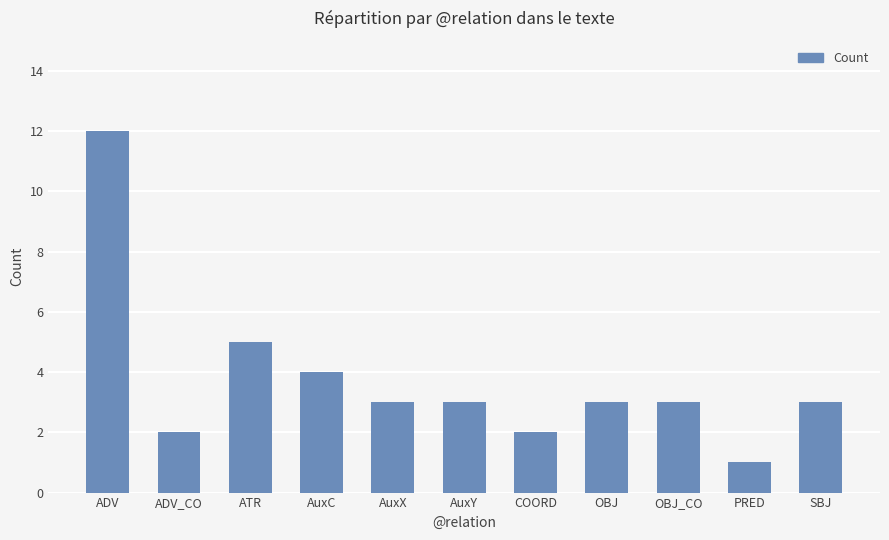

How many series are shown in this chart?

1